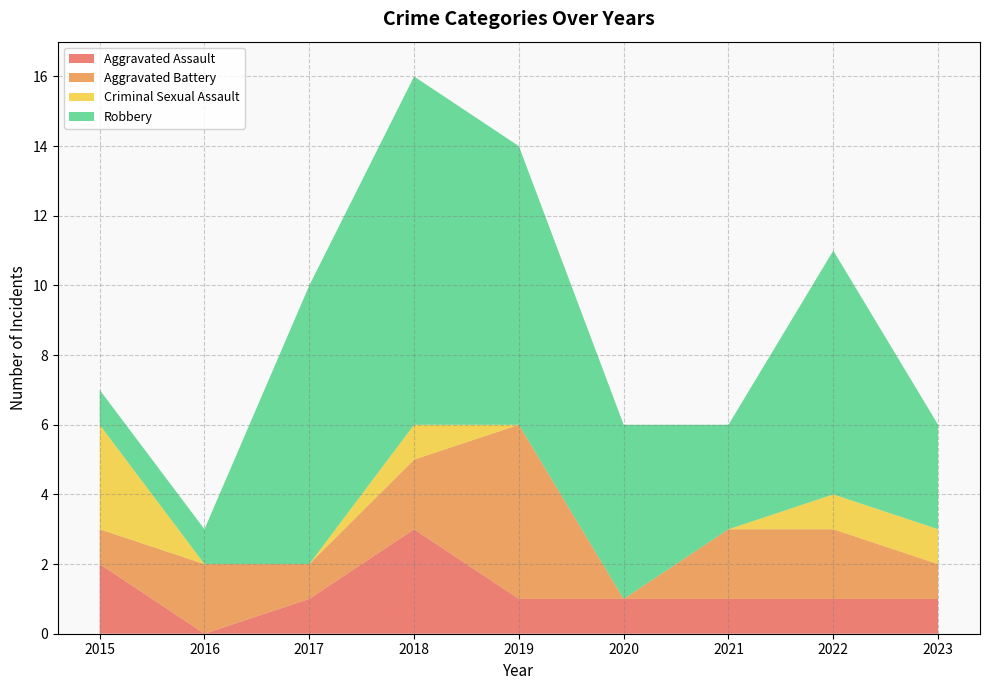

Reading right to left, extract all data points from this chart.

Aggravated Assault: 1	1	1	1	1	3	1	0	2
Aggravated Battery: 1	2	2	0	5	2	1	2	1
Criminal Sexual Assault: 1	1	0	0	0	1	0	0	3
Robbery: 3	7	3	5	8	10	8	1	1